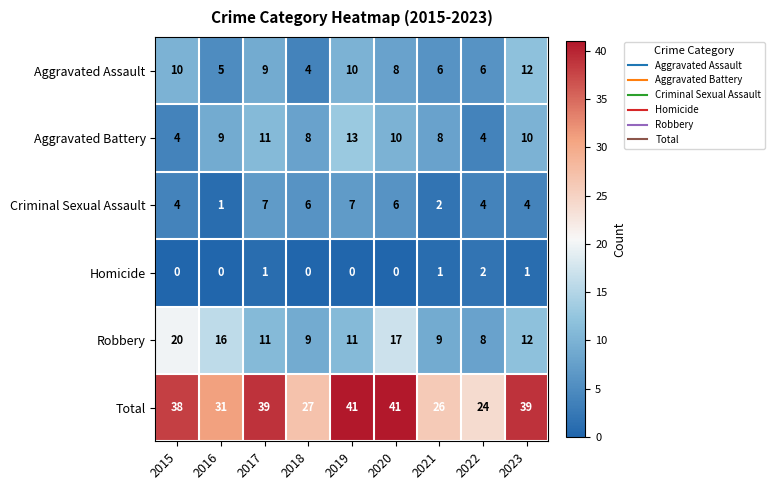

What is the average value of the Total series?

34